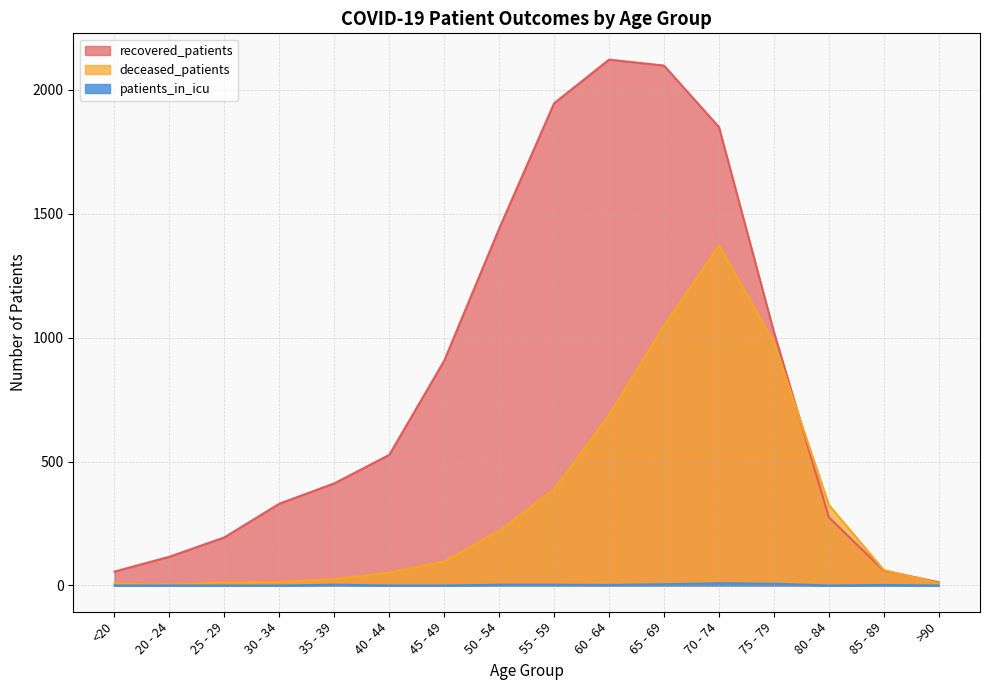

What is the sum of the patients_in_icu values at 60 - 64 and 85 - 89?

4